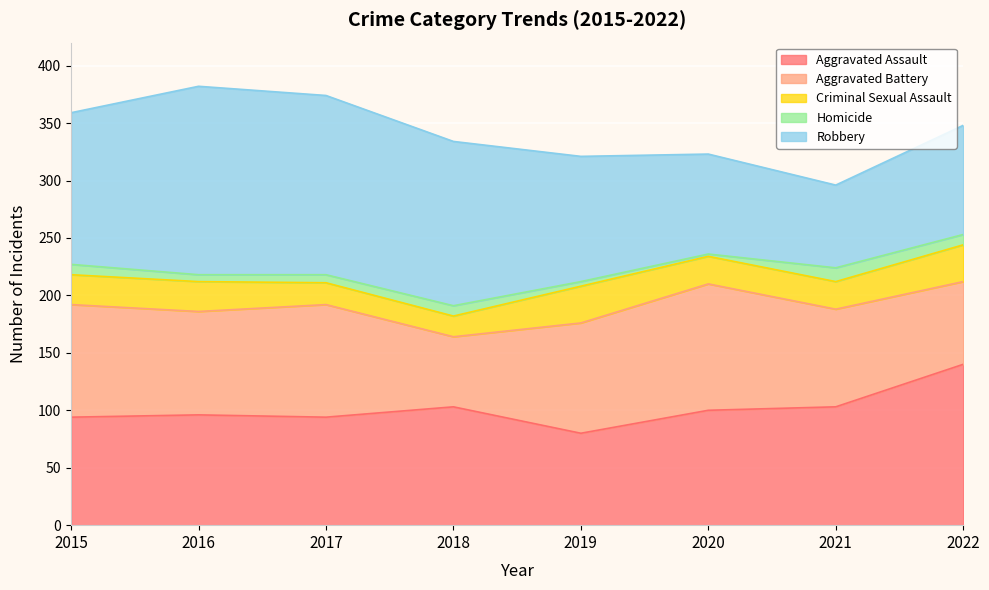

True or false: Aggravated Assault and Criminal Sexual Assault cross at least once.

False